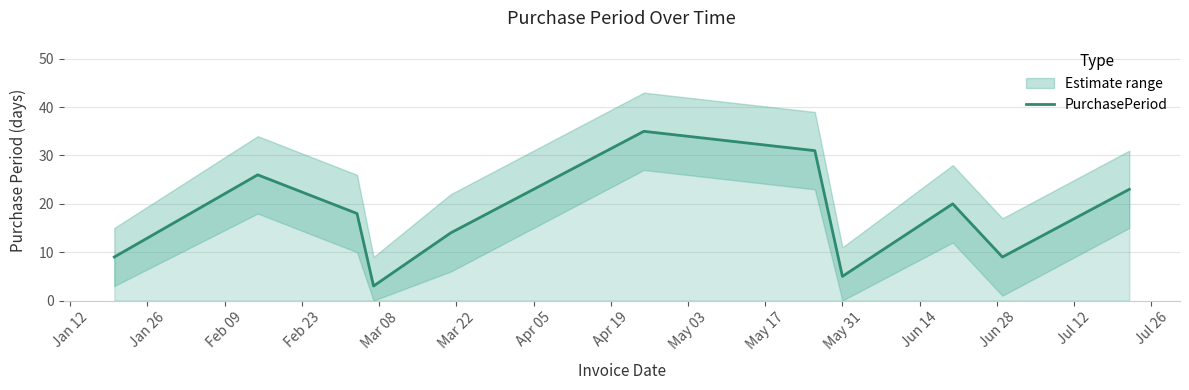

What is the highest value of the PurchasePeriod series?

35